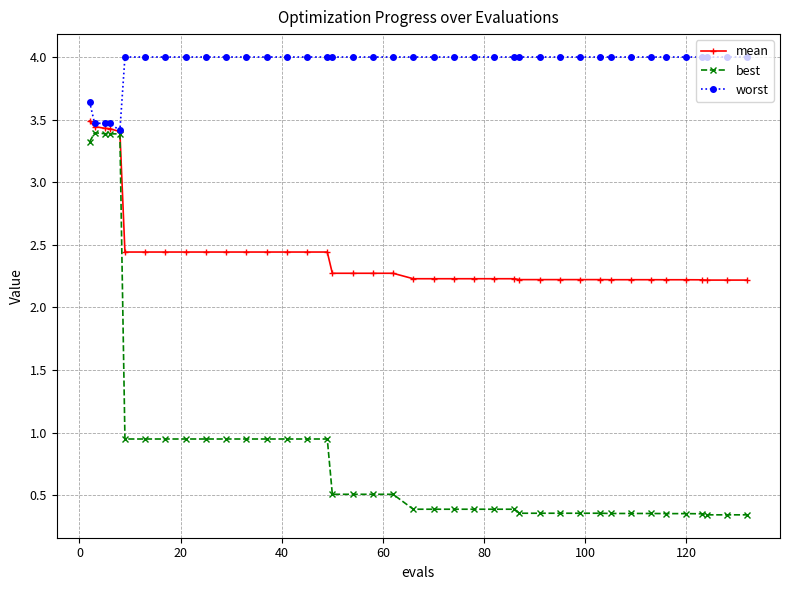

What is the value of the mean point at the 25th from the left?

2.2